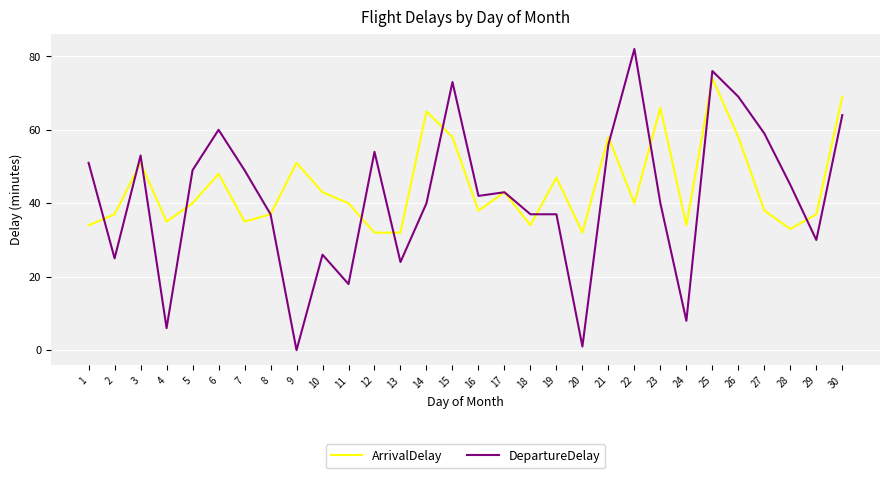

What are all the series names shown in the legend?

ArrivalDelay, DepartureDelay